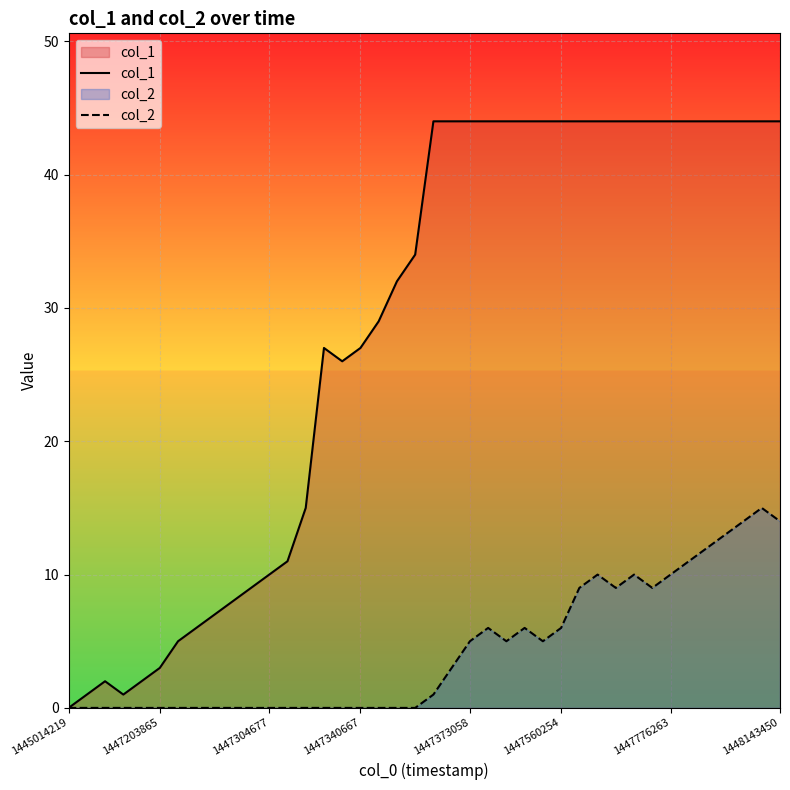

At 13, list the series in order from largest to smallest.

col_1, col_2